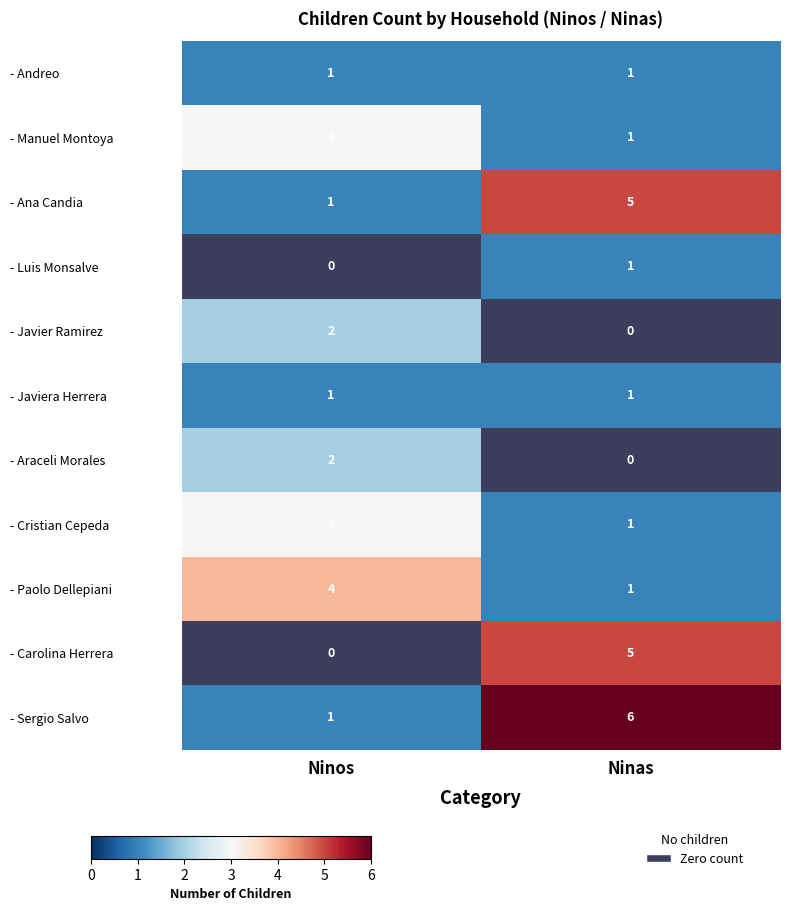

Reading left to right, what are all the values shown in this chart?

- Andreo: 1	1
- Manuel Montoya: 3	1
- Ana Candia: 1	5
- Luis Monsalve: 0	1
- Javier Ramirez: 2	0
- Javiera Herrera: 1	1
- Araceli Morales: 2	0
- Cristian Cepeda: 3	1
- Paolo Dellepiani: 4	1
- Carolina Herrera: 0	5
- Sergio Salvo: 1	6